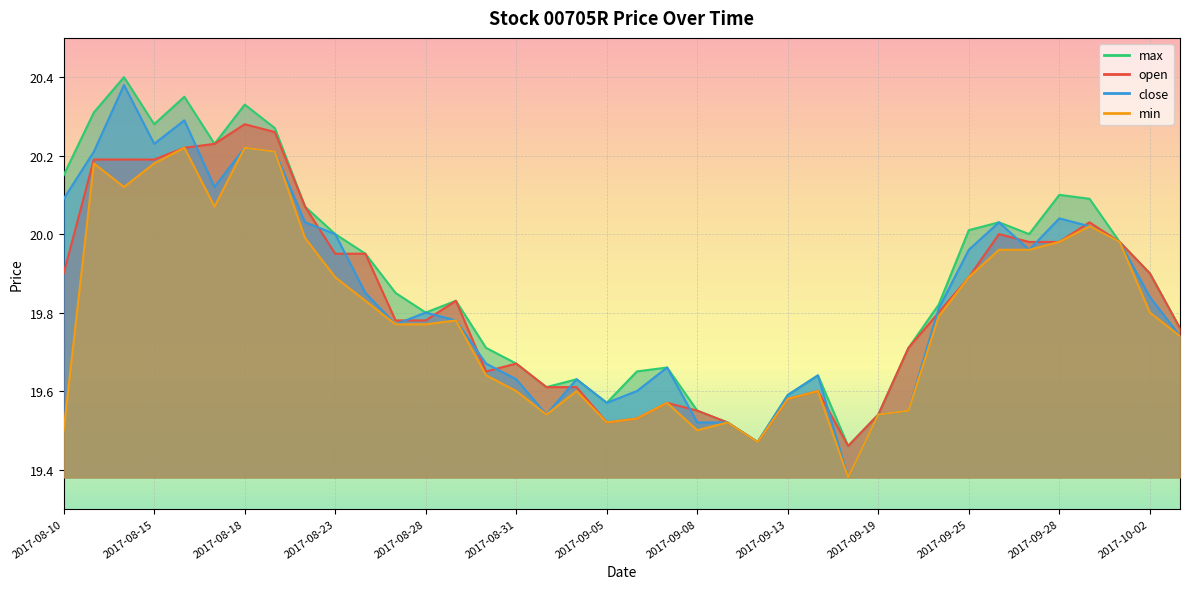

Reading left to right, transcribe all the data shown in this chart.

open: 2017-08-10=19.9	2017-08-11=20.2	2017-08-14=20.2	2017-08-15=20.2	2017-08-16=20.2	2017-08-17=20.2	2017-08-18=20.3	2017-08-21=20.3	2017-08-22=20.1	2017-08-23=19.9	2017-08-24=19.9	2017-08-25=19.8	2017-08-28=19.8	2017-08-29=19.8	2017-08-30=19.6	2017-08-31=19.7	2017-09-01=19.6	2017-09-04=19.6	2017-09-05=19.5	2017-09-06=19.5	2017-09-07=19.6	2017-09-08=19.6	2017-09-11=19.5	2017-09-12=19.5	2017-09-13=19.6	2017-09-15=19.6	2017-09-18=19.5	2017-09-19=19.5	2017-09-21=19.7	2017-09-22=19.8	2017-09-25=19.9	2017-09-26=20.0	2017-09-27=20.0	2017-09-28=20.0	2017-09-29=20.0	2017-09-30=20.0	2017-10-02=19.9	2017-10-03=19.8
close: 2017-08-10=20.1	2017-08-11=20.2	2017-08-14=20.4	2017-08-15=20.2	2017-08-16=20.3	2017-08-17=20.1	2017-08-18=20.2	2017-08-21=20.2	2017-08-22=20.0	2017-08-23=20.0	2017-08-24=19.9	2017-08-25=19.8	2017-08-28=19.8	2017-08-29=19.8	2017-08-30=19.7	2017-08-31=19.6	2017-09-01=19.5	2017-09-04=19.6	2017-09-05=19.6	2017-09-06=19.6	2017-09-07=19.7	2017-09-08=19.5	2017-09-11=19.5	2017-09-12=19.5	2017-09-13=19.6	2017-09-15=19.6	2017-09-18=19.4	2017-09-19=19.5	2017-09-21=19.6	2017-09-22=19.8	2017-09-25=20.0	2017-09-26=20.0	2017-09-27=20.0	2017-09-28=20.0	2017-09-29=20.0	2017-09-30=20.0	2017-10-02=19.8	2017-10-03=19.7
max: 2017-08-10=20.1	2017-08-11=20.3	2017-08-14=20.4	2017-08-15=20.3	2017-08-16=20.4	2017-08-17=20.2	2017-08-18=20.3	2017-08-21=20.3	2017-08-22=20.1	2017-08-23=20.0	2017-08-24=19.9	2017-08-25=19.9	2017-08-28=19.8	2017-08-29=19.8	2017-08-30=19.7	2017-08-31=19.7	2017-09-01=19.6	2017-09-04=19.6	2017-09-05=19.6	2017-09-06=19.6	2017-09-07=19.7	2017-09-08=19.6	2017-09-11=19.5	2017-09-12=19.5	2017-09-13=19.6	2017-09-15=19.6	2017-09-18=19.5	2017-09-19=19.5	2017-09-21=19.7	2017-09-22=19.8	2017-09-25=20.0	2017-09-26=20.0	2017-09-27=20.0	2017-09-28=20.1	2017-09-29=20.1	2017-09-30=20.0	2017-10-02=19.9	2017-10-03=19.8
min: 2017-08-10=19.5	2017-08-11=20.2	2017-08-14=20.1	2017-08-15=20.2	2017-08-16=20.2	2017-08-17=20.1	2017-08-18=20.2	2017-08-21=20.2	2017-08-22=20.0	2017-08-23=19.9	2017-08-24=19.8	2017-08-25=19.8	2017-08-28=19.8	2017-08-29=19.8	2017-08-30=19.6	2017-08-31=19.6	2017-09-01=19.5	2017-09-04=19.6	2017-09-05=19.5	2017-09-06=19.5	2017-09-07=19.6	2017-09-08=19.5	2017-09-11=19.5	2017-09-12=19.5	2017-09-13=19.6	2017-09-15=19.6	2017-09-18=19.4	2017-09-19=19.5	2017-09-21=19.6	2017-09-22=19.8	2017-09-25=19.9	2017-09-26=20.0	2017-09-27=20.0	2017-09-28=20.0	2017-09-29=20.0	2017-09-30=20.0	2017-10-02=19.8	2017-10-03=19.7